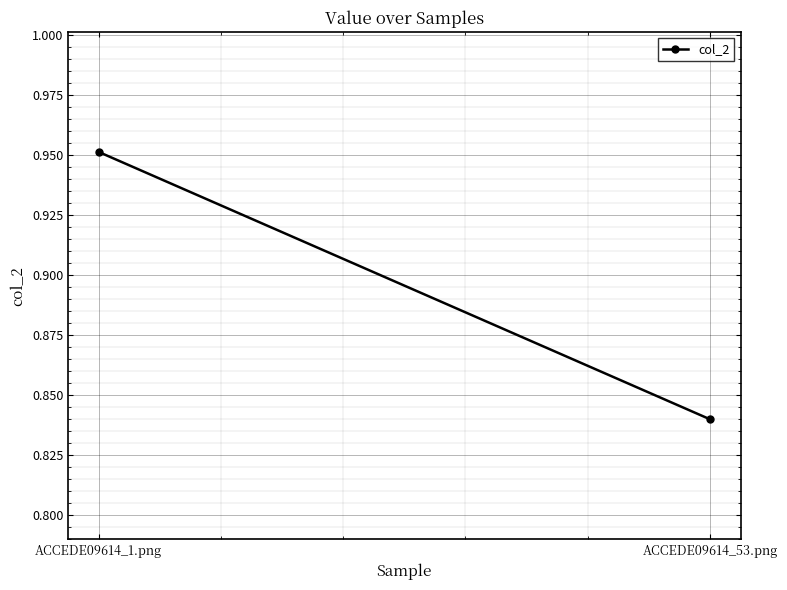

Where is the data nearest to the value 0?

ACCEDE09614_53.png